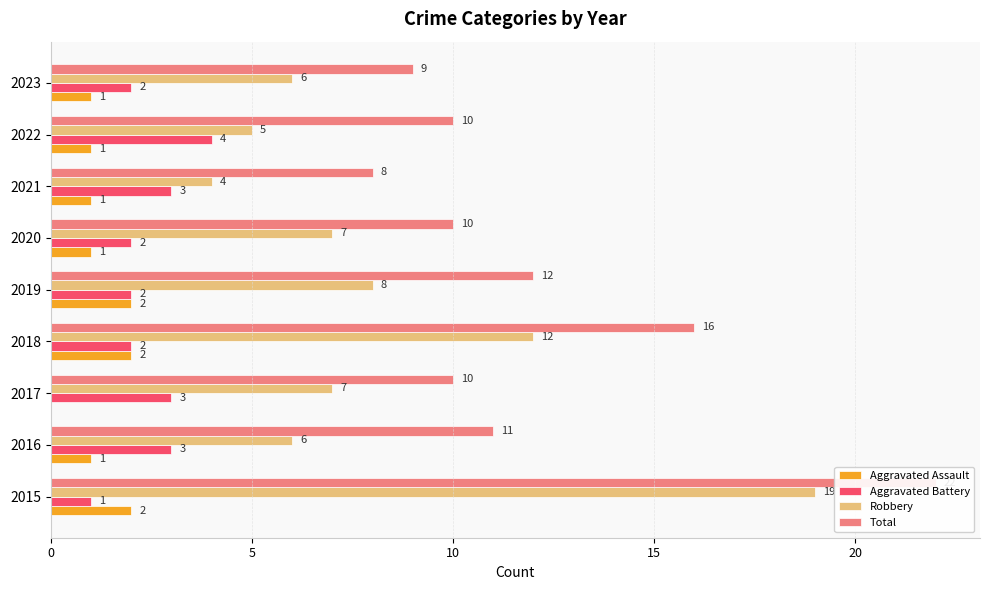

At how many categories does at least one series exceed 15?

2